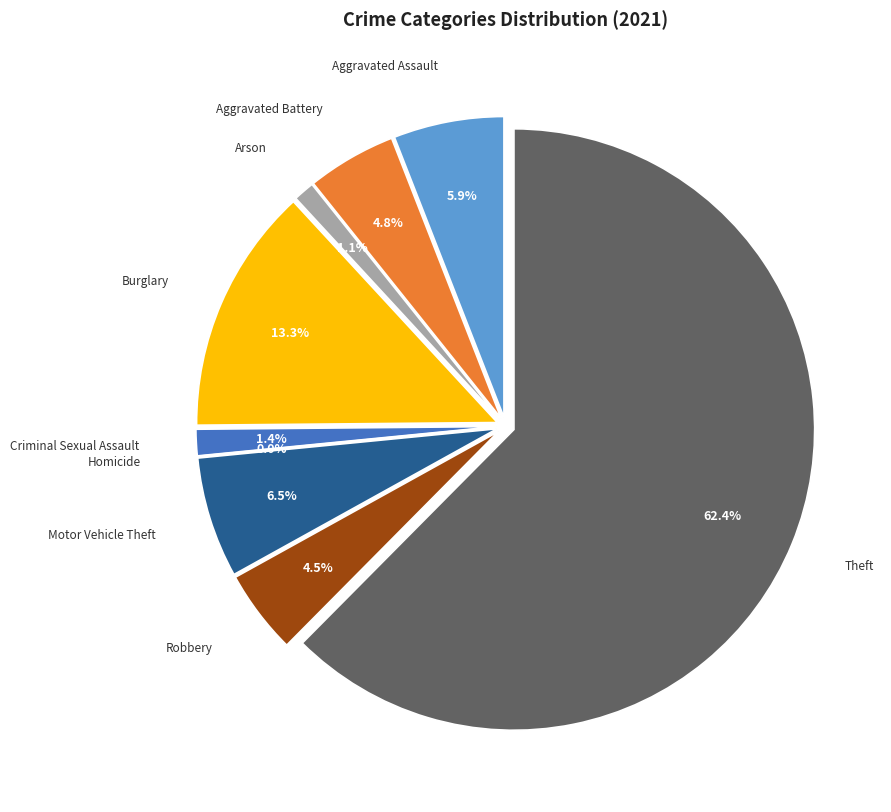

To the nearest percent, what is the combined percentage of Theft and Arson?

64%